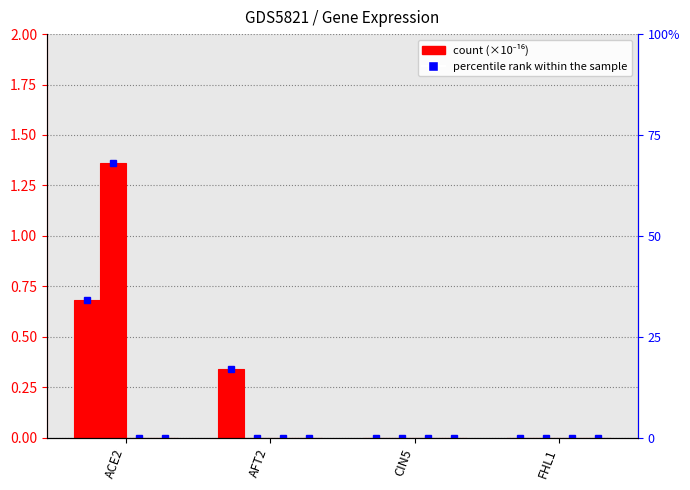

What is the sum of the count (0.8) values at ACE2 and CIN5?

1.4